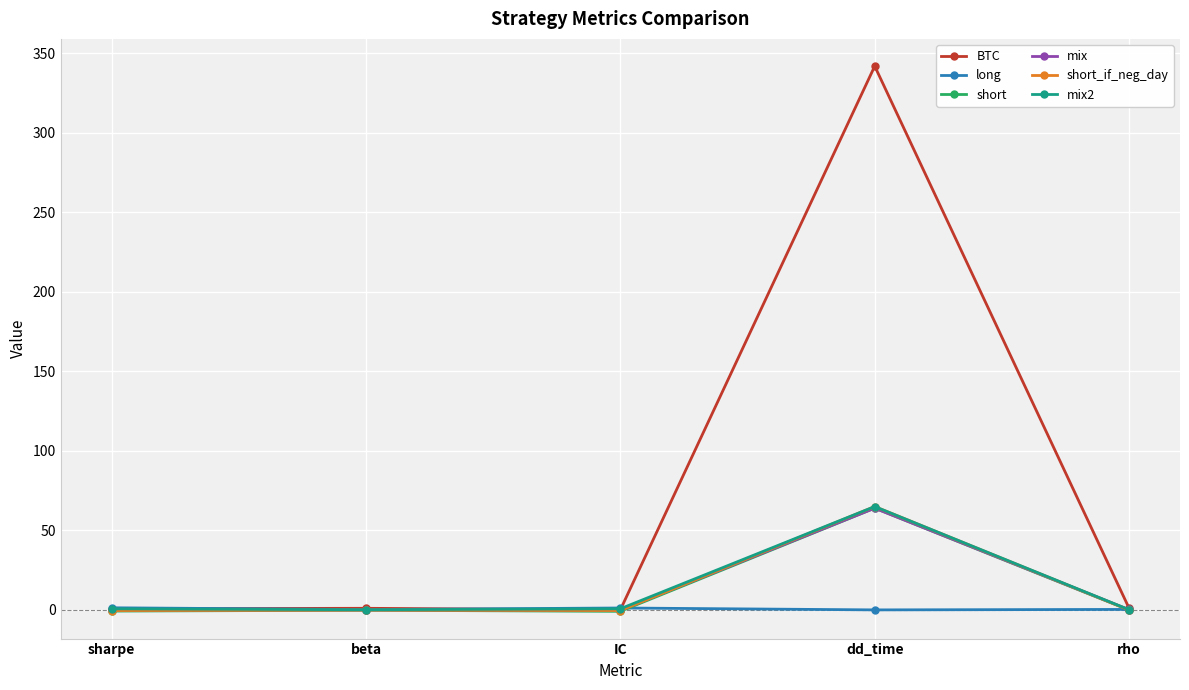

What is the difference between the highest and lowest values at dd_time?

342.0